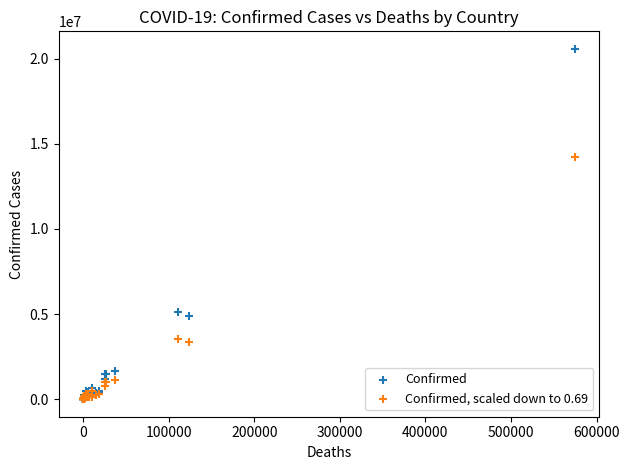

Which series reaches the maximum Y coordinate?

Confirmed